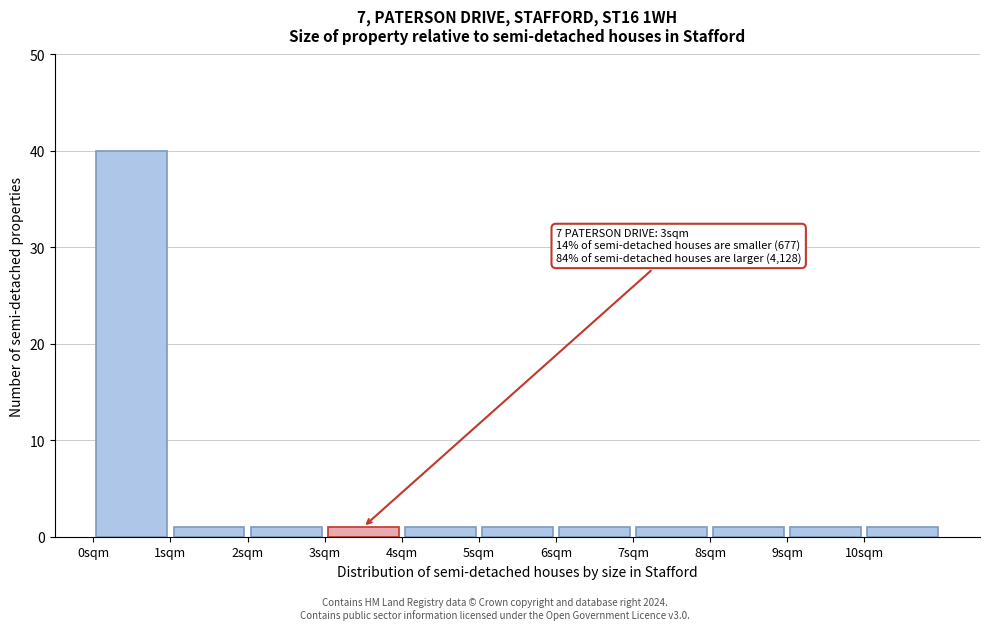

Which range on the x-axis has the tallest bar?

0 to 1